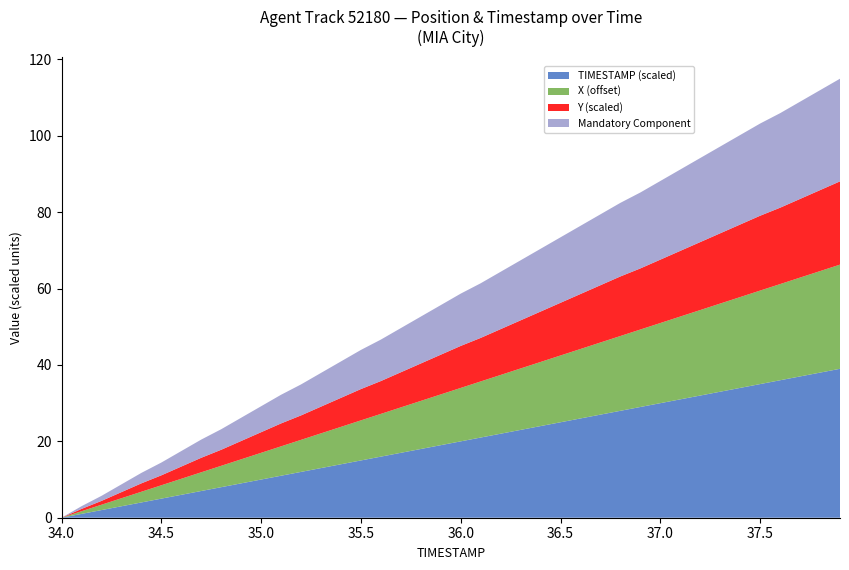

What is the highest value of the TIMESTAMP (scaled) series?

39.0